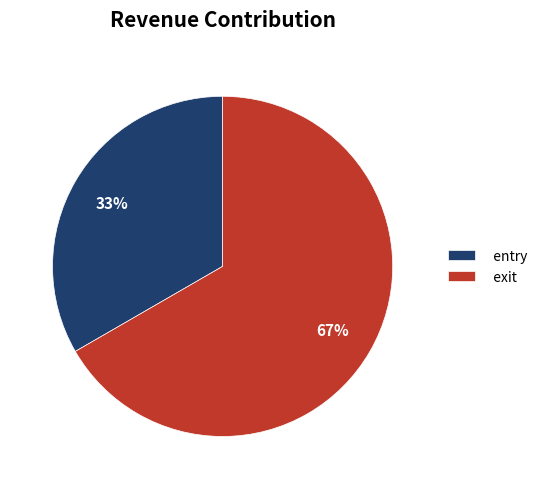

Which has a higher value, exit or entry?

exit